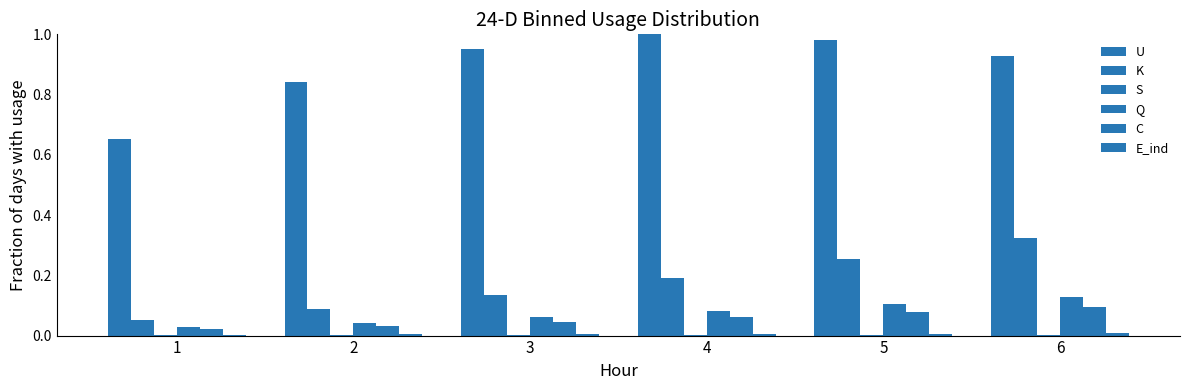

Which series changed the most between 3 and 6?

K